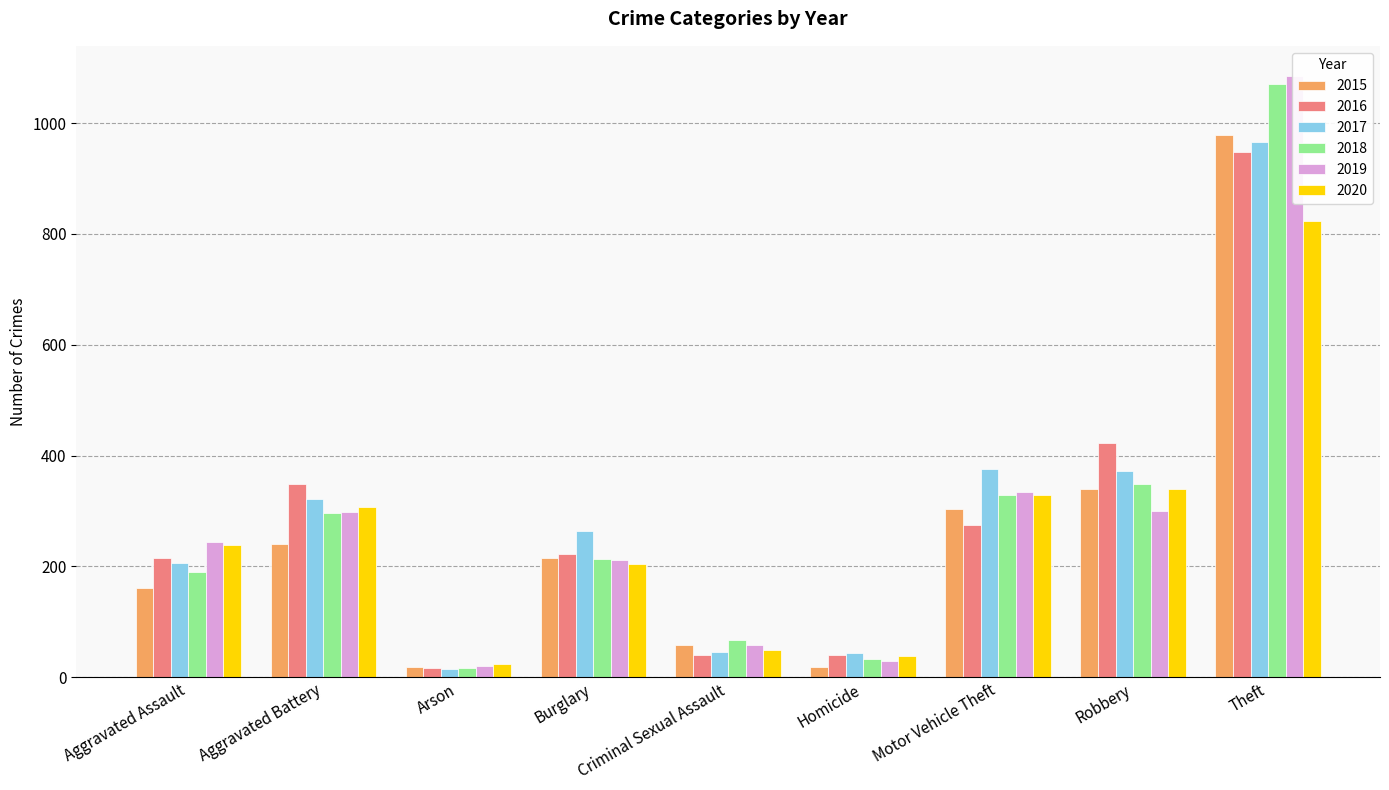

What is the label of the 8th bar from the right?

Aggravated Battery